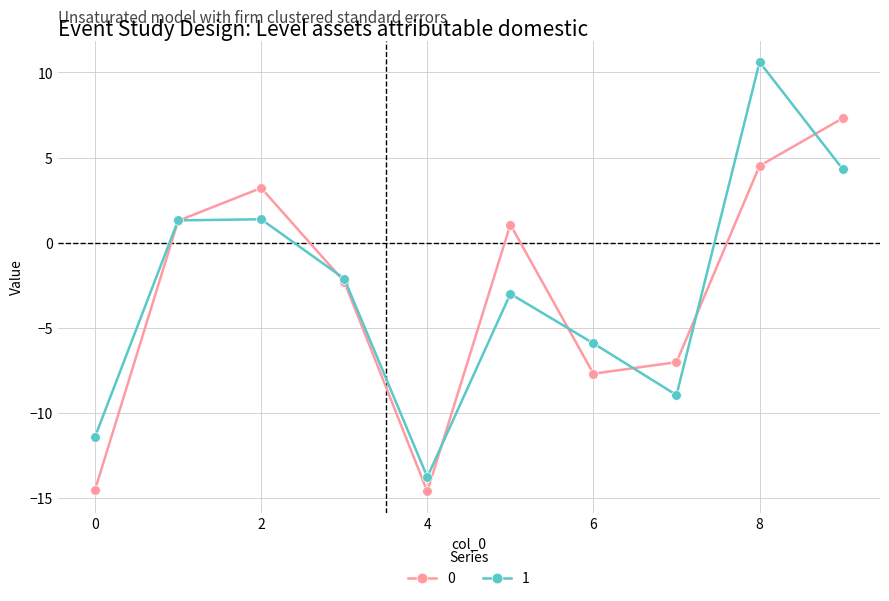

What is the average value of the 1 series?

-2.8